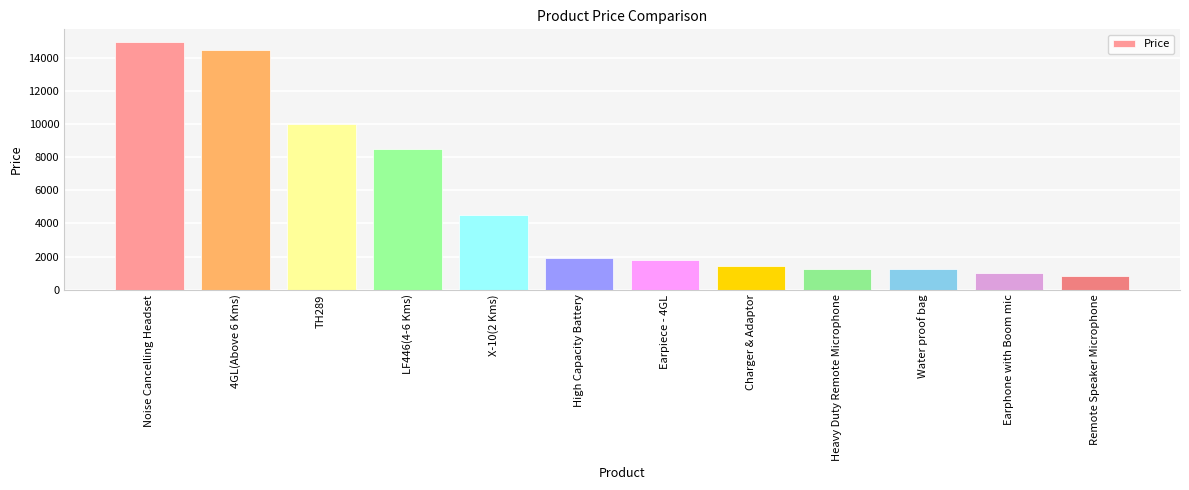

How many data points does each series have?

12